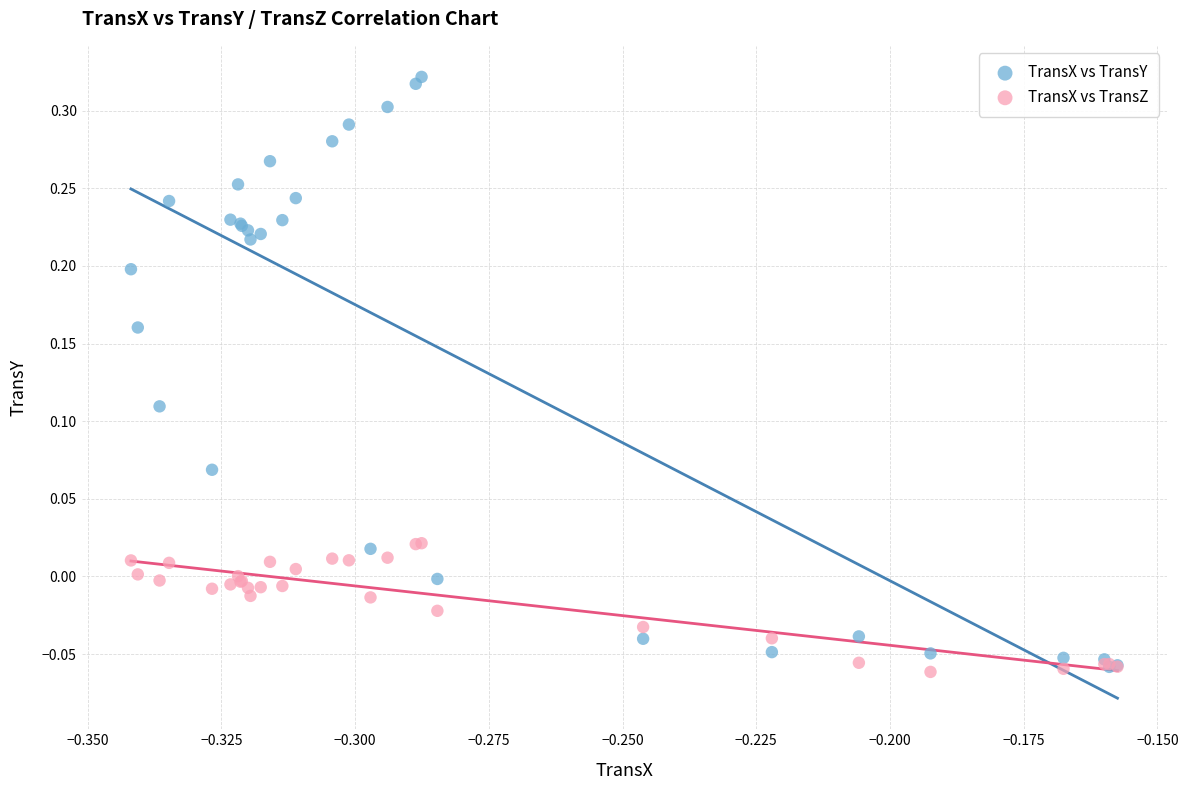

What are all the series names shown in the legend?

TransX vs TransY, TransX vs TransZ